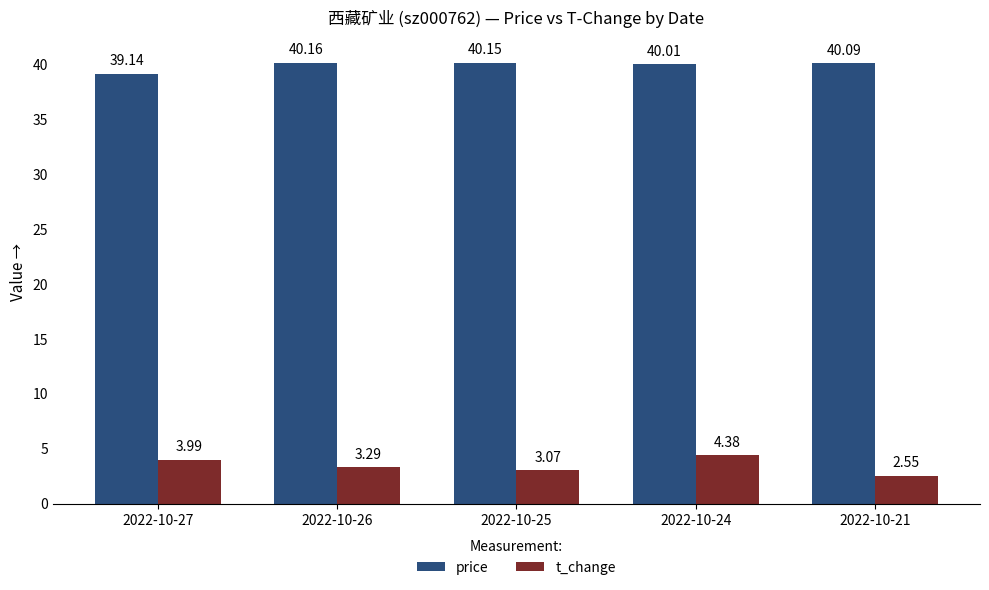

Which series changed the most between 2022-10-26 and 2022-10-21?

t_change